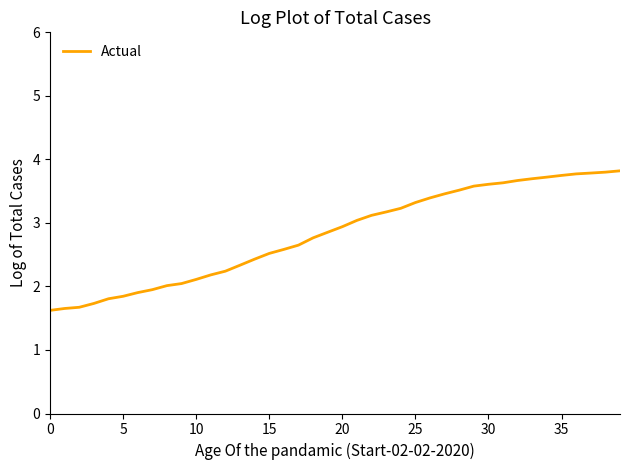

What is the average value?

2.8